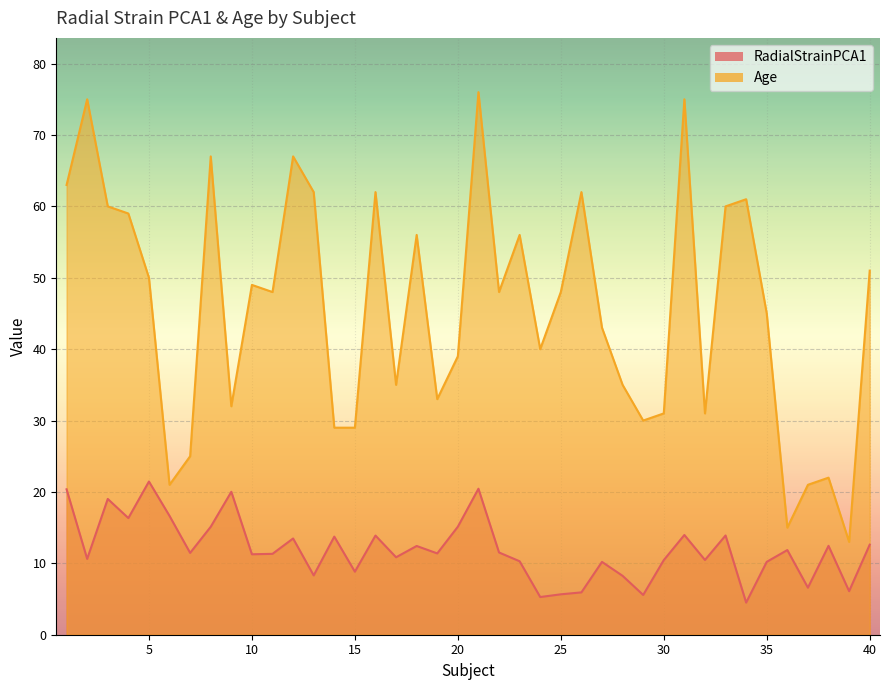

True or false: RadialStrainPCA1 has a value of 11.5 at 22.

True